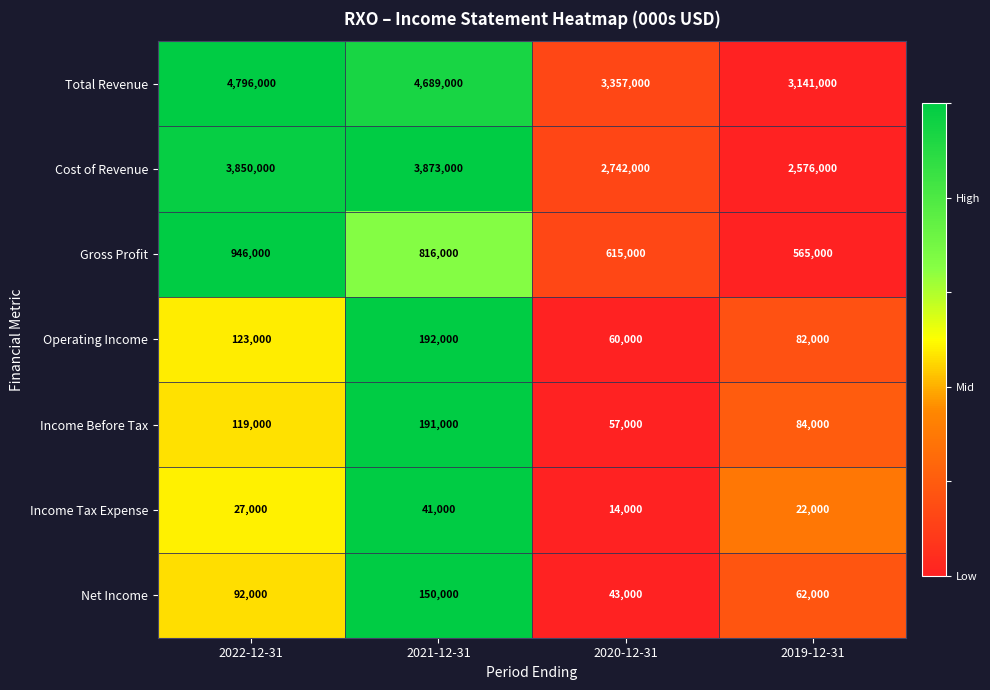

How many distinct data groups are displayed?

7